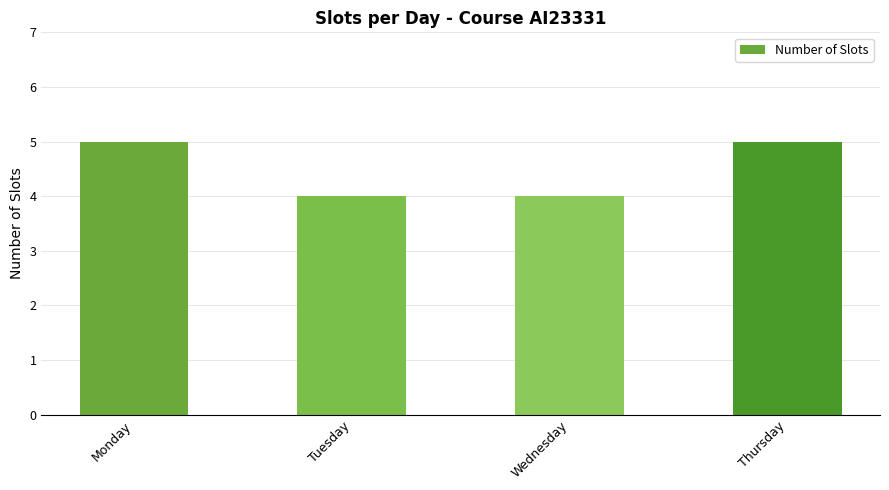

Does the chart contain stacked bars?

No